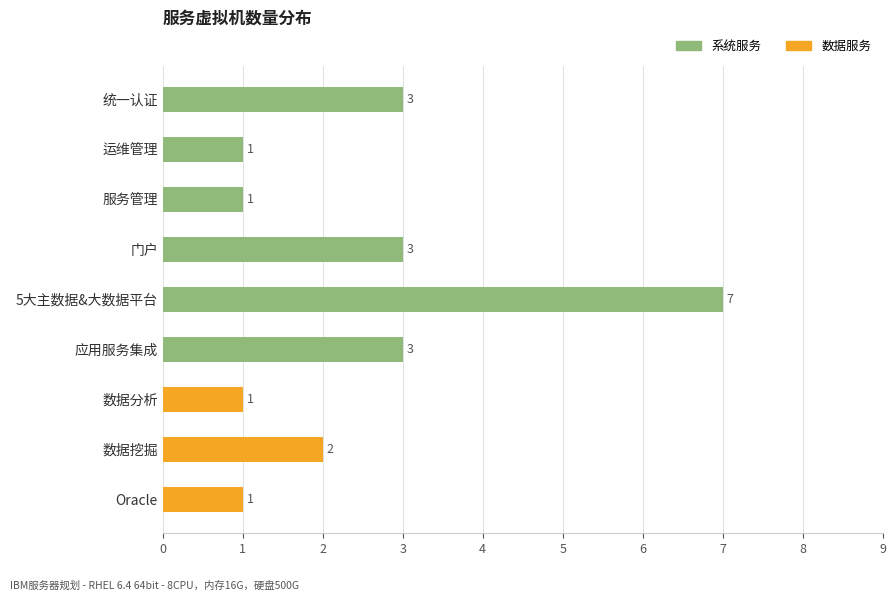

What is the sum of the values at 服务管理 and 应用服务集成?

4